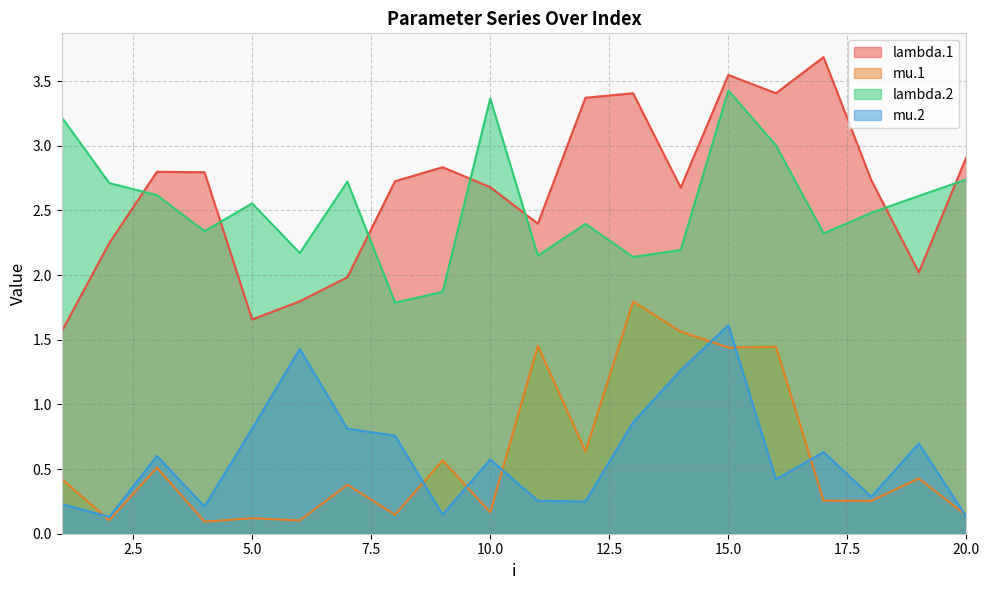

True or false: lambda.2 and mu.1 intersect in this chart.

False